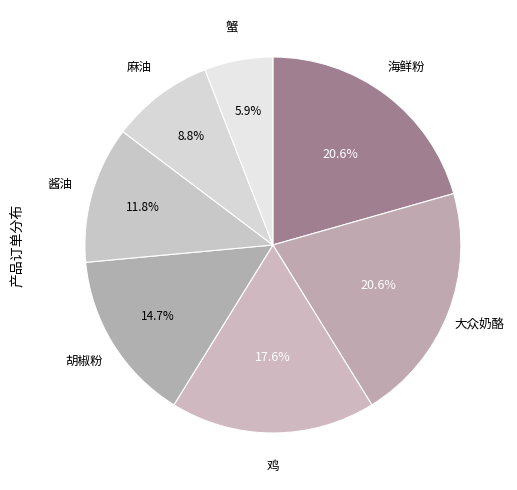

Count the number of slices in the pie.

7